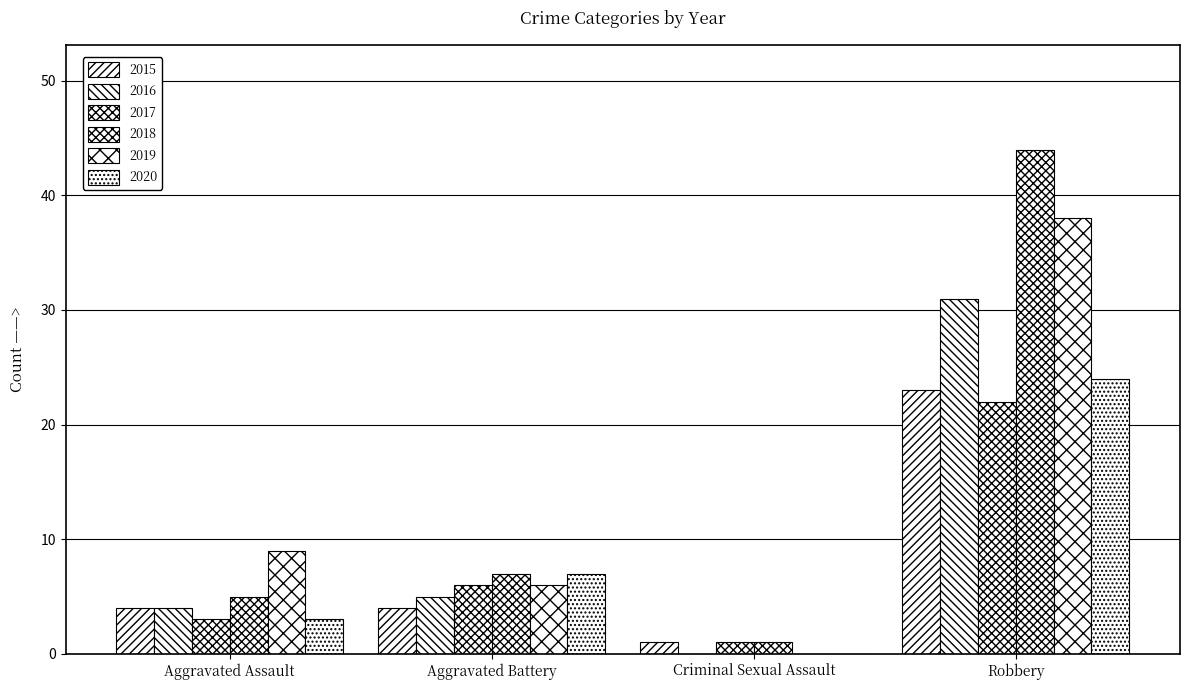

Reading right to left, list all the values displayed in this chart.

2015: 23	1	4	4
2016: 31	0	5	4
2017: 22	1	6	3
2018: 44	1	7	5
2019: 38	0	6	9
2020: 24	0	7	3